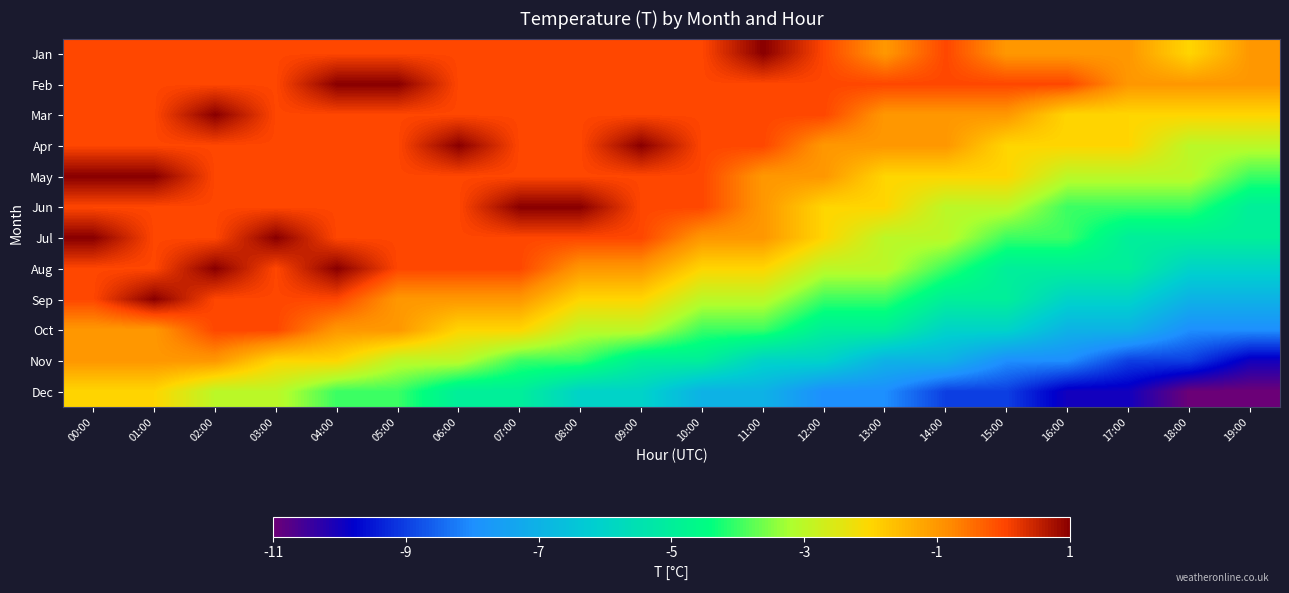

Which series changed the most between 01:00 and 05:00?

Sep